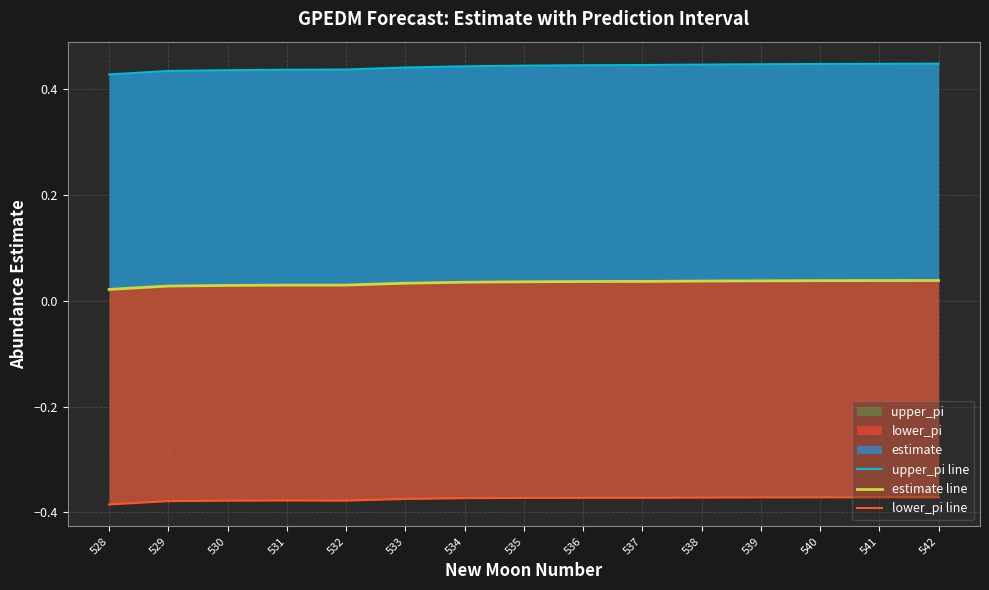

Which series has the widest spread of values?

upper_pi line